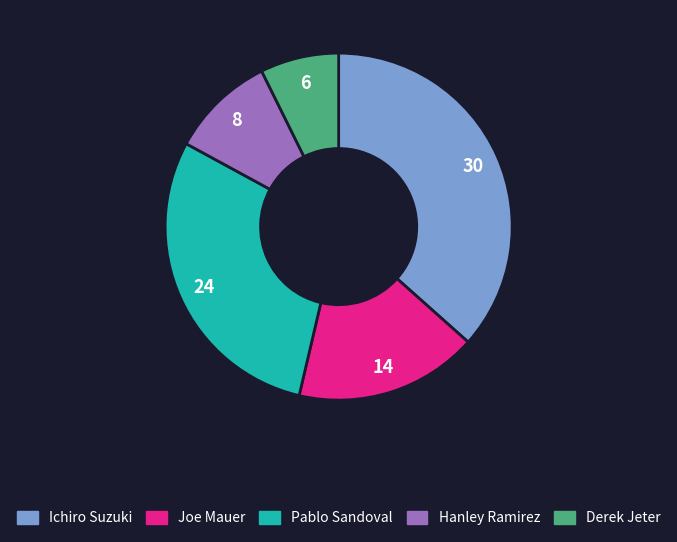

Does Hanley Ramirez represent more than half of the total?

No